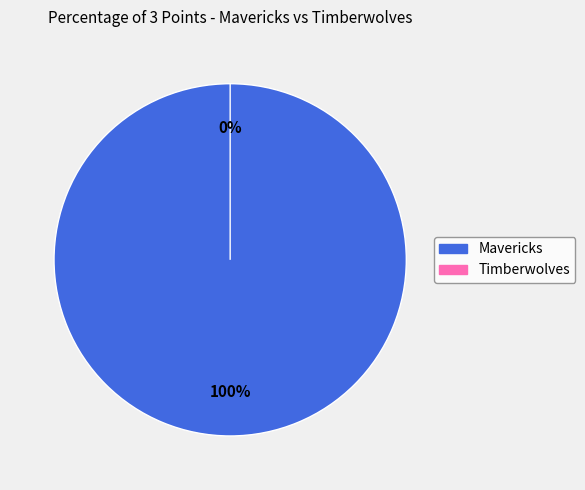

Count the number of slices in the pie.

2